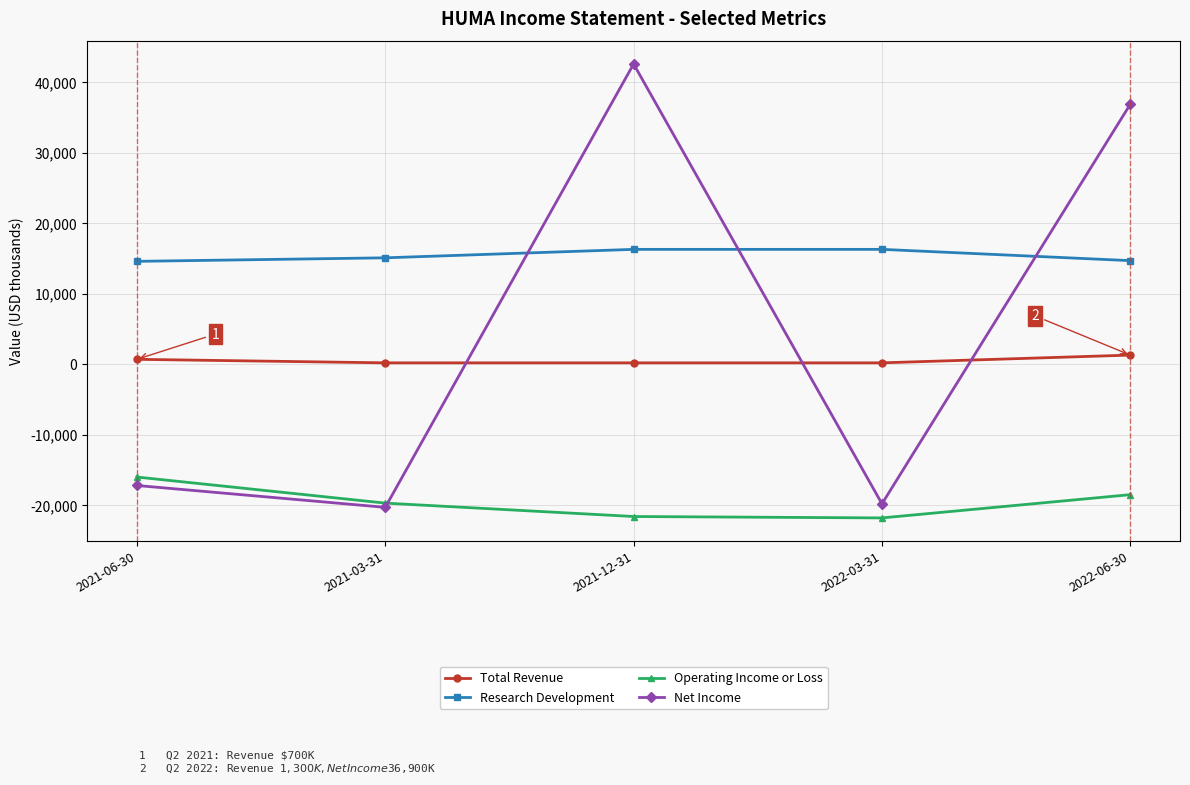

True or false: Operating Income or Loss and Total Revenue cross at least once.

False